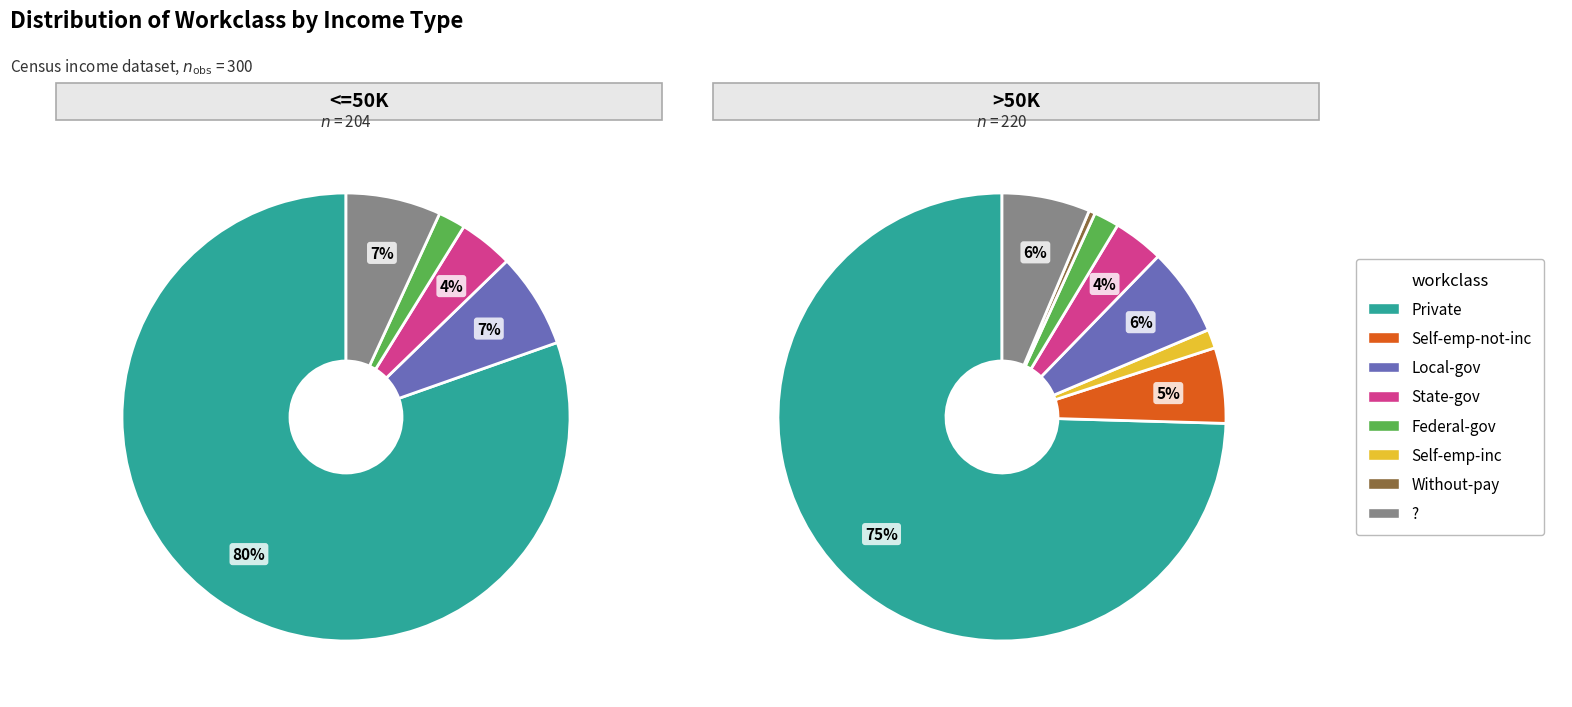

How many slices are in this pie chart?

8